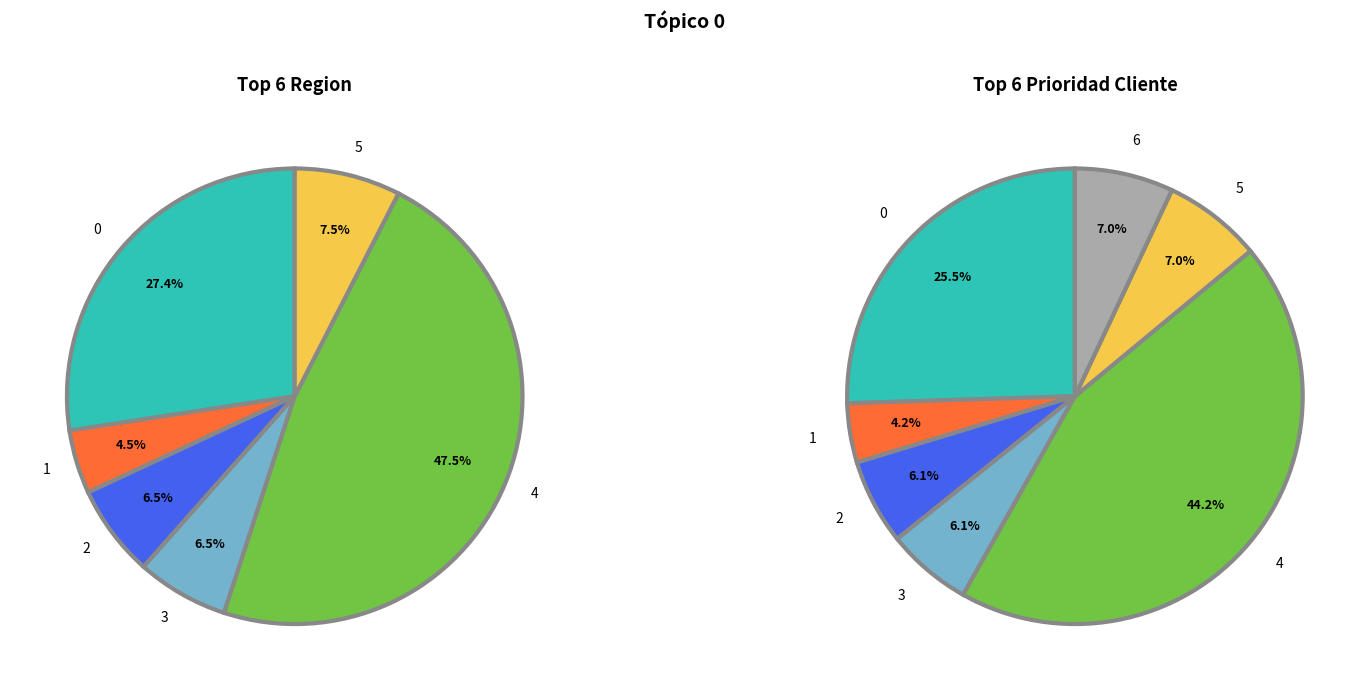

Is it true that 0 is 70% of the pie?

False